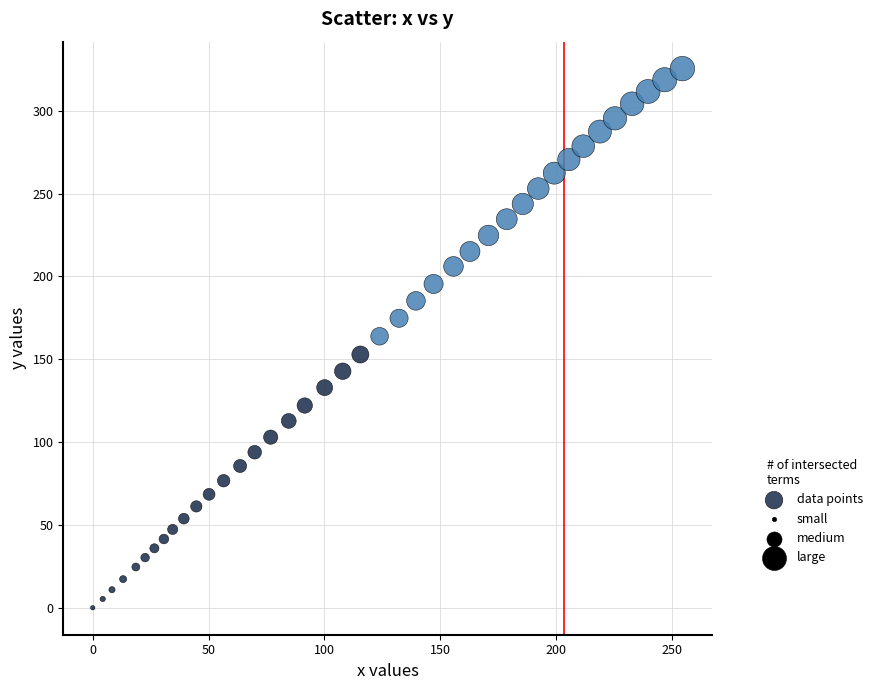

What is the range of Y values (max minus min)?

325.5